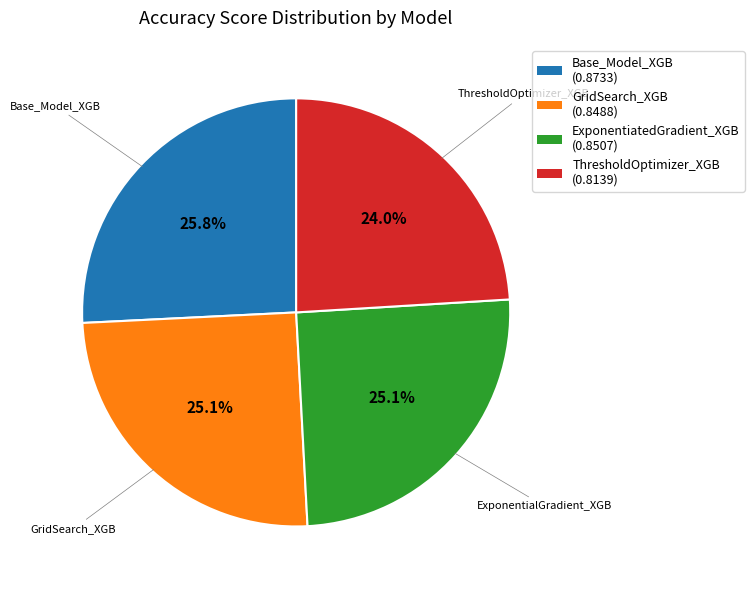

True or false: GridSearch_XGB accounts for 38% of the total.

False